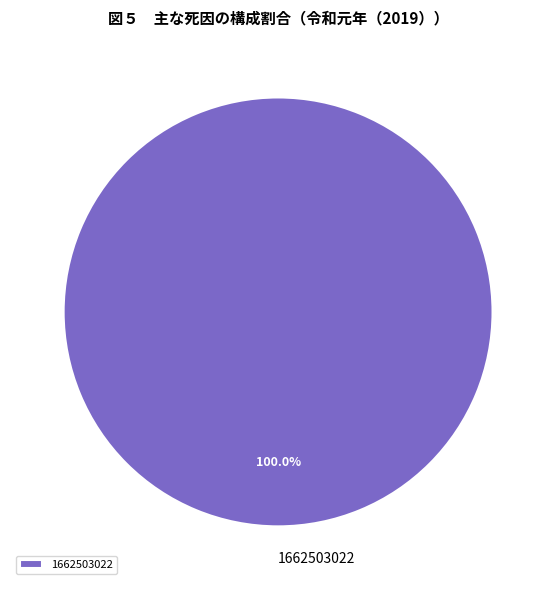

Rank the categories by value from lowest to highest.

1662503022